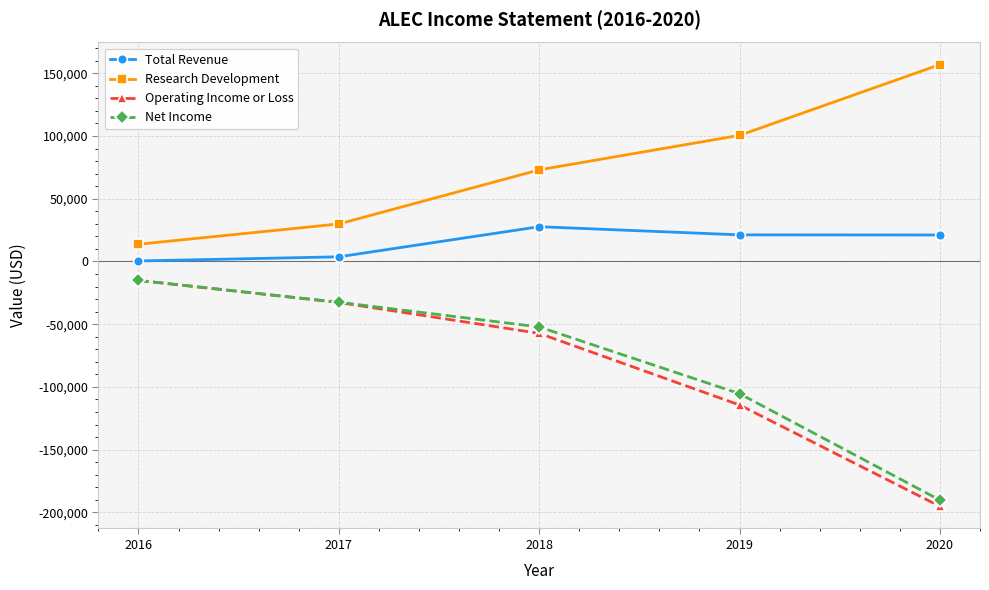

Rank the categories by Research Development value from highest to lowest.

2020, 2019, 2018, 2017, 2016